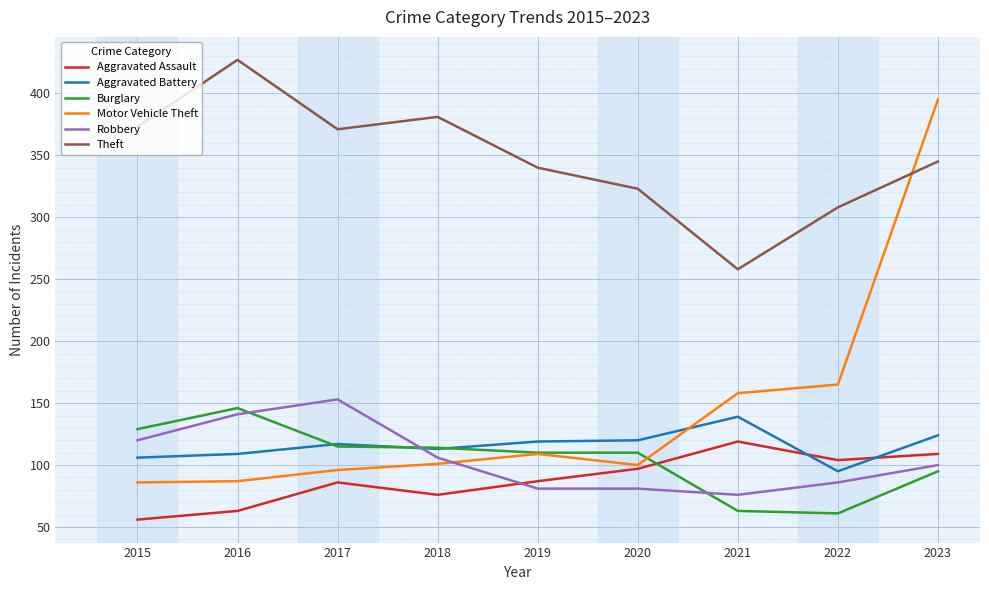

The Motor Vehicle Theft series shows 101 at 2018. True or false?

True